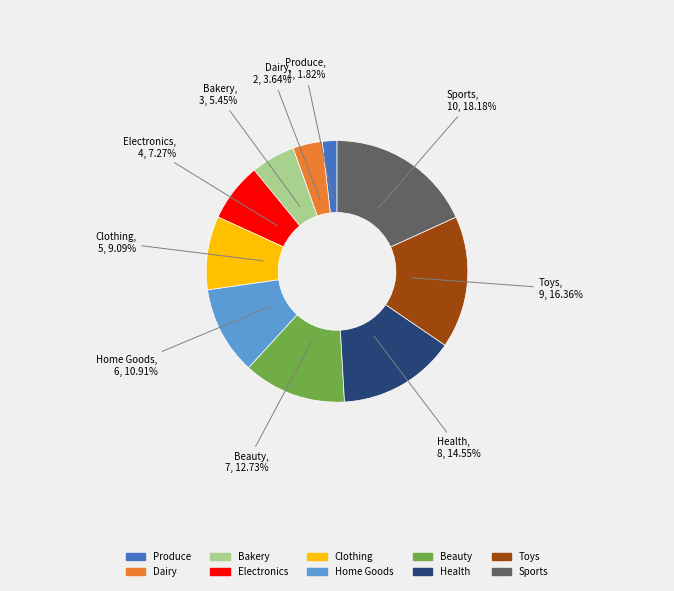

What is the total percentage of Sports and Beauty?

30.9%